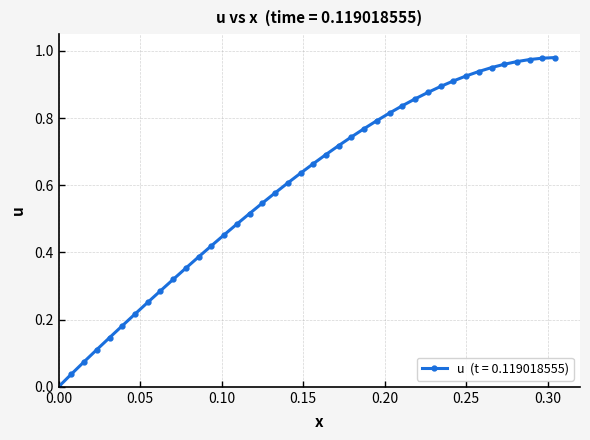

Is this an area chart (filled region under the line)?

No